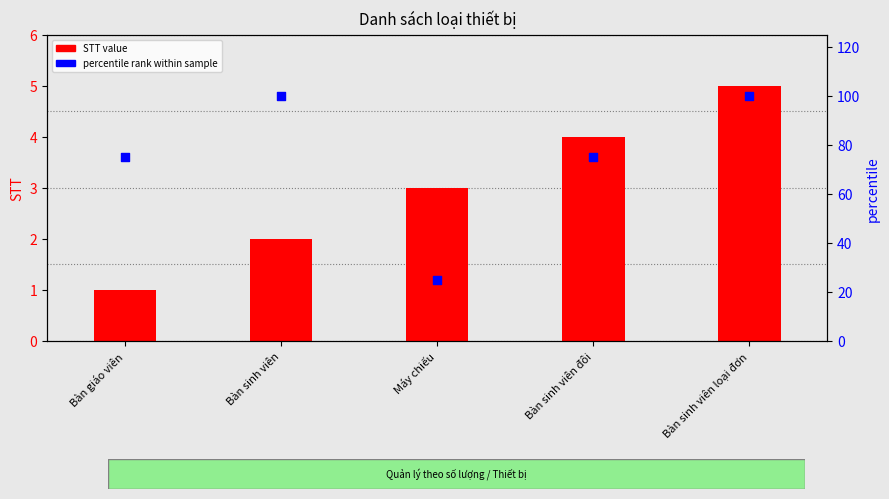

Which series has the widest spread of Y values?

percentile rank